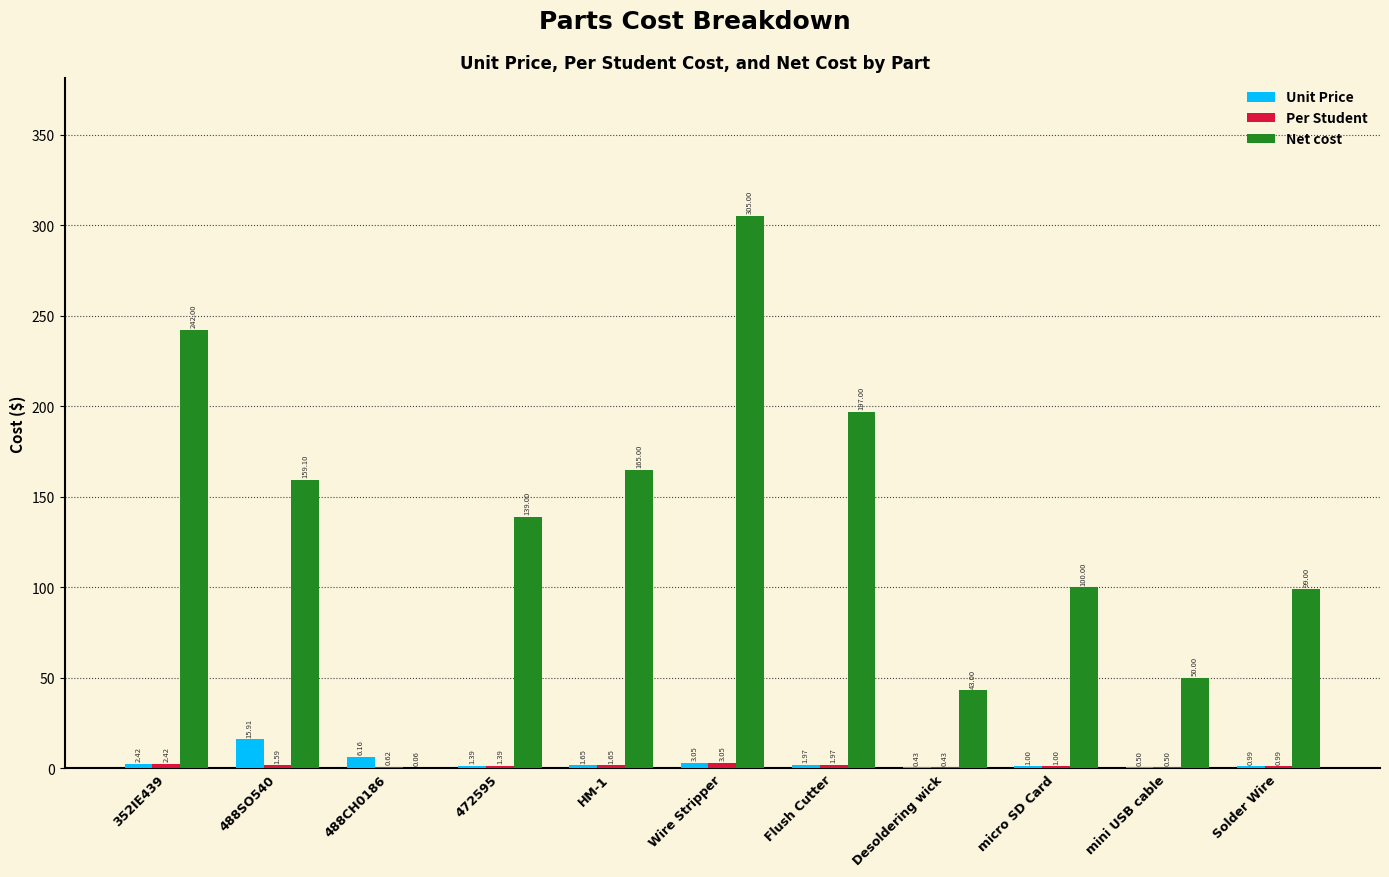

Which series changed the most between 352IE439 and Solder Wire?

Net cost